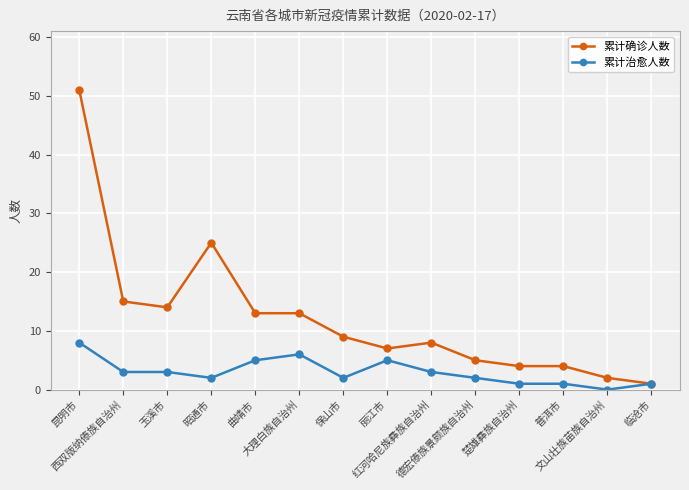

Reading left to right, list all the values displayed in this chart.

累计确诊人数: 昆明市=51	西双版纳傣族自治州=15	玉溪市=14	昭通市=25	曲靖市=13	大理白族自治州=13	保山市=9	丽江市=7	红河哈尼族彝族自治州=8	德宏傣族景颇族自治州=5	楚雄彝族自治州=4	普洱市=4	文山壮族苗族自治州=2	临沧市=1
累计治愈人数: 昆明市=8	西双版纳傣族自治州=3	玉溪市=3	昭通市=2	曲靖市=5	大理白族自治州=6	保山市=2	丽江市=5	红河哈尼族彝族自治州=3	德宏傣族景颇族自治州=2	楚雄彝族自治州=1	普洱市=1	文山壮族苗族自治州=0	临沧市=1